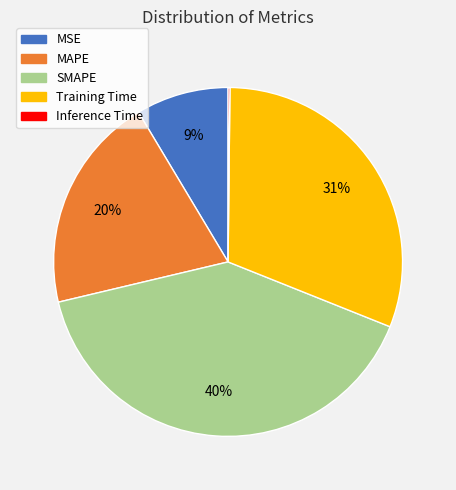

Do MSE and SMAPE together represent more than half of the pie?

No